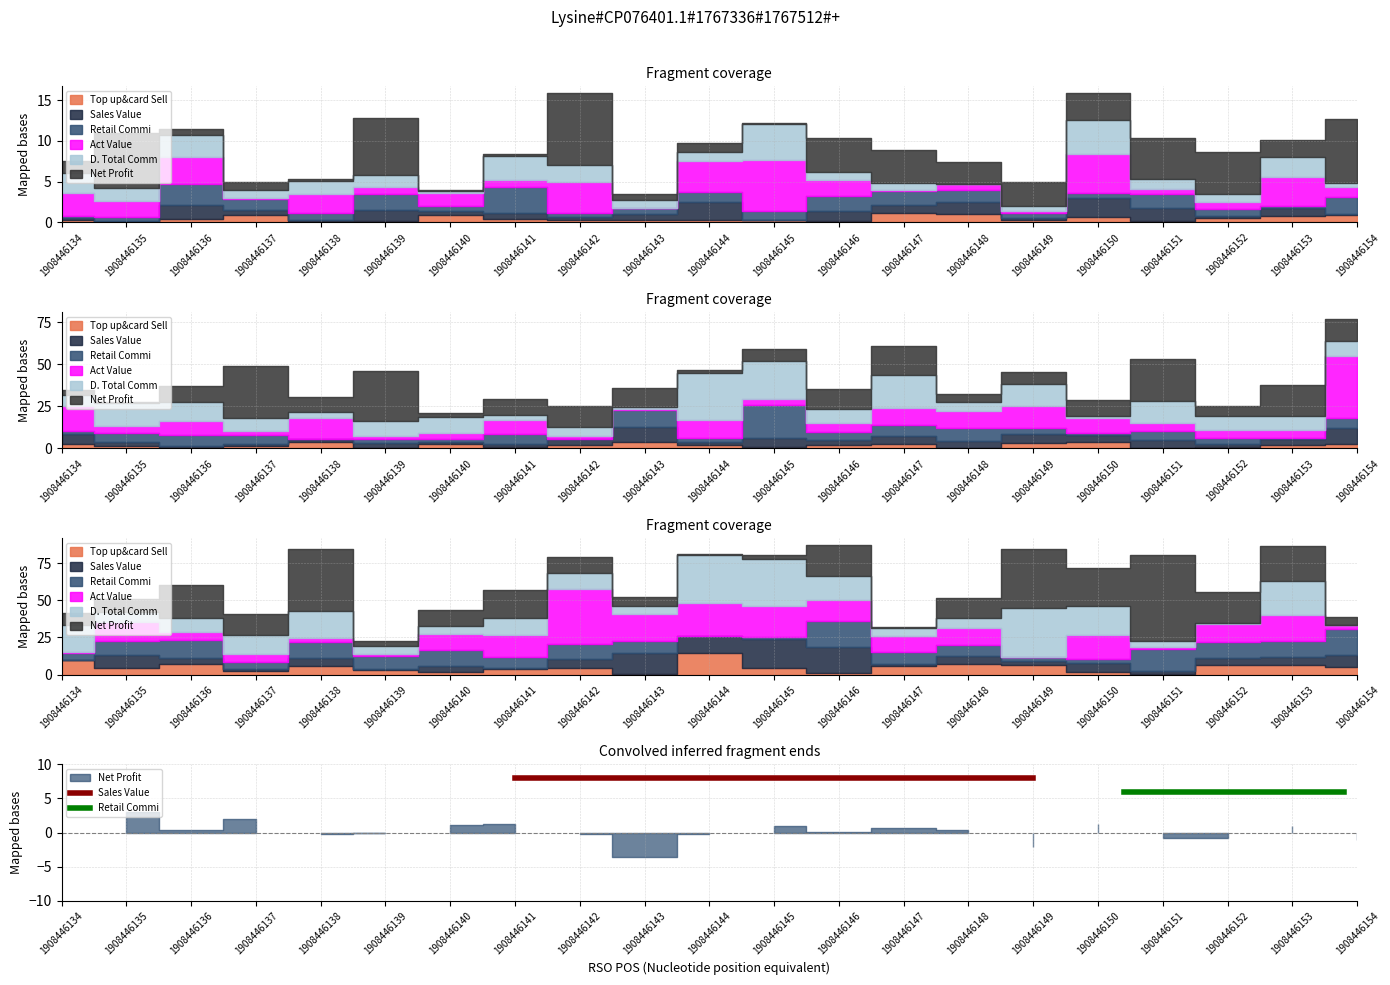

The Sales Value series shows 3 at 1908446134. True or false?

False